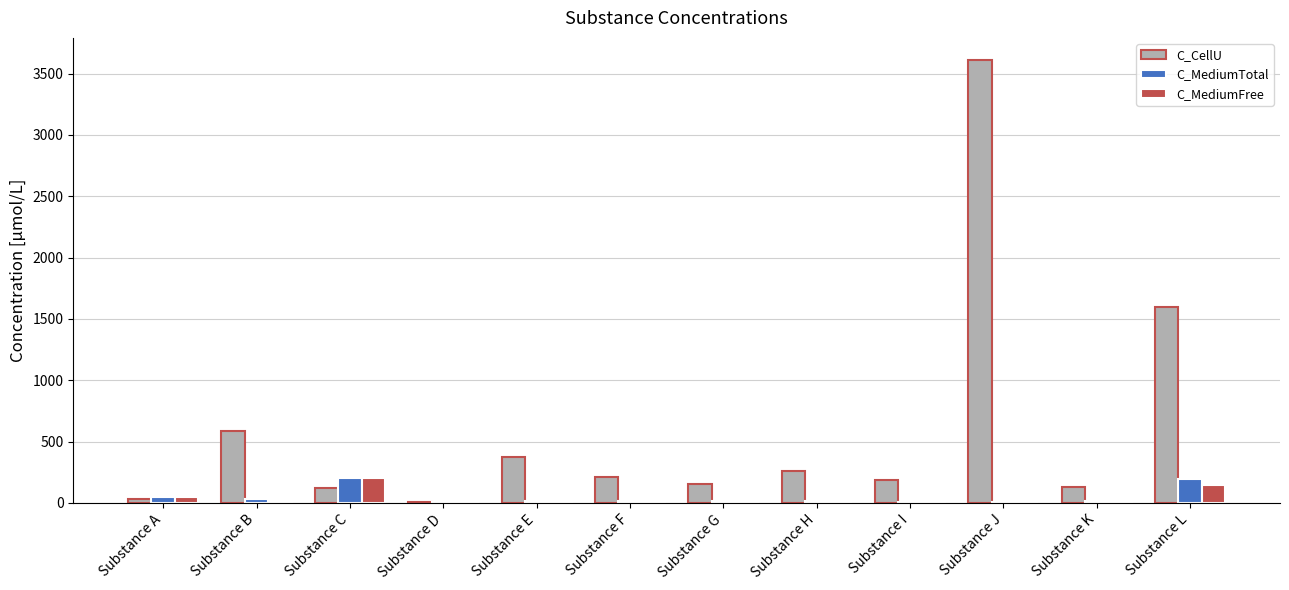

True or false: C_CellU has a value of 1596.4 at Substance L.

True